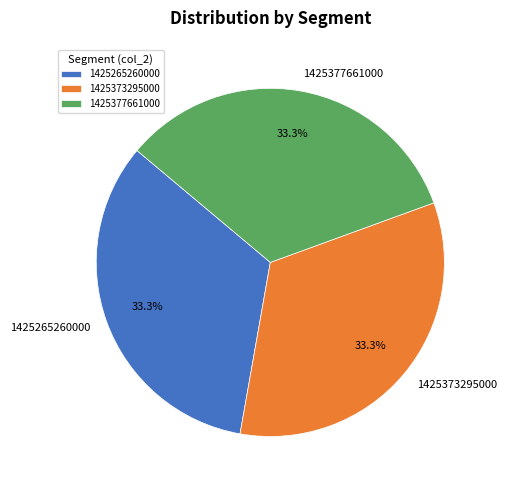

What portion of the pie excludes 1425265260000?

66.7%